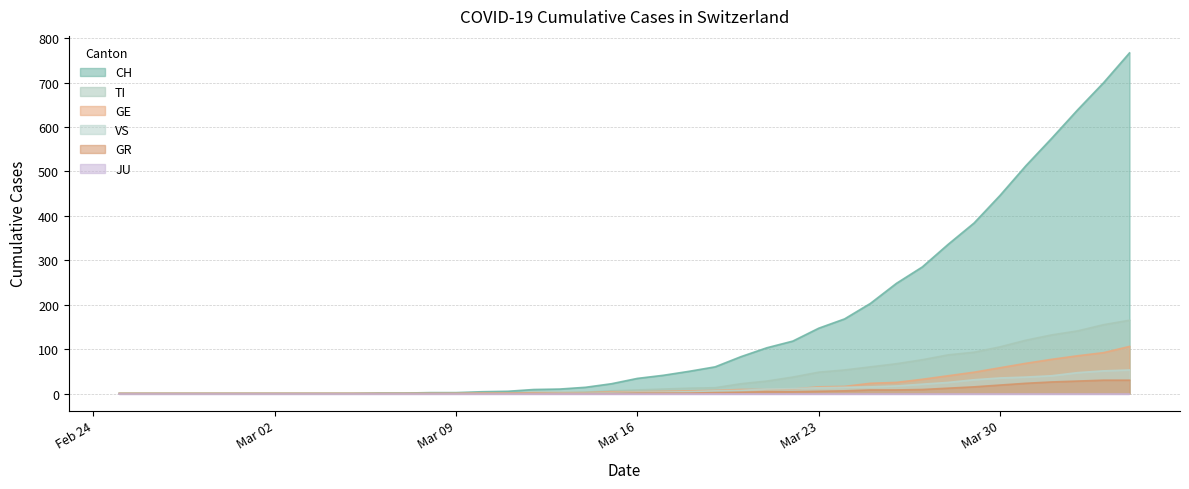

What is the sum of all CH values?

5970